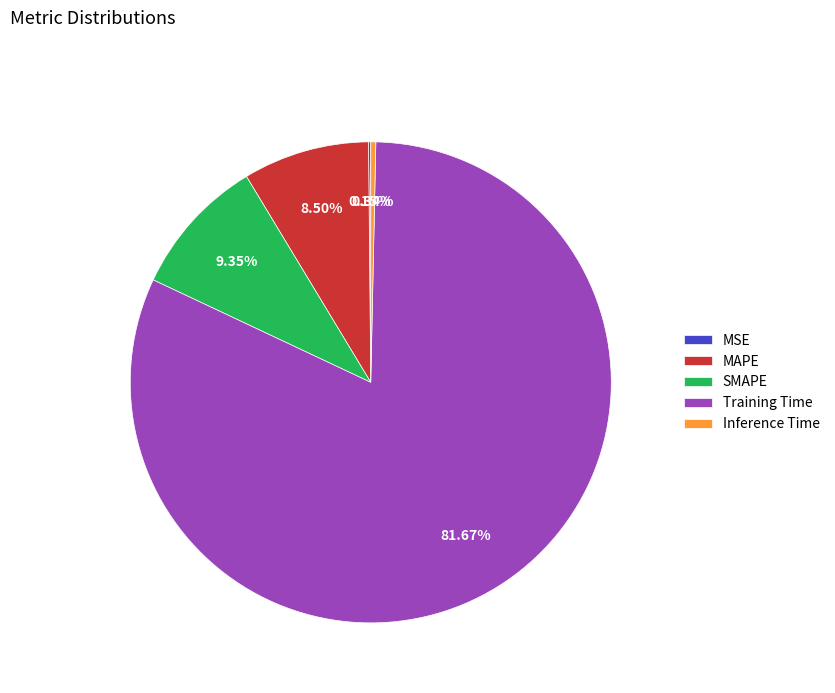

Which has a higher value, Training Time or Inference Time?

Training Time